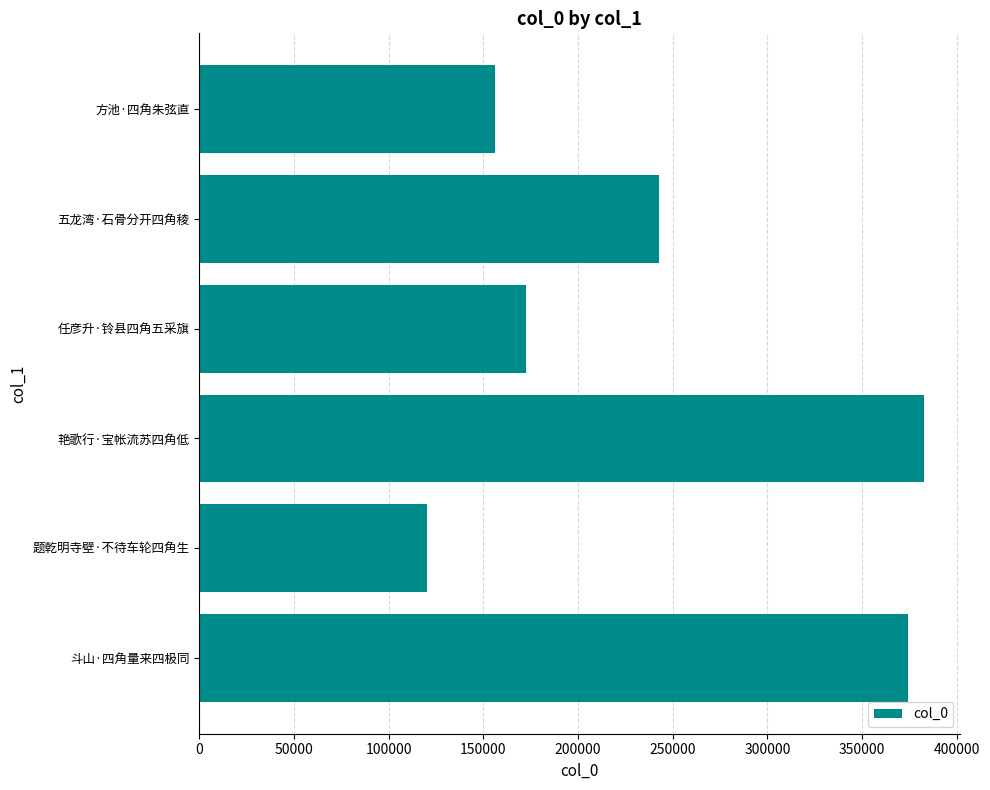

What is the greatest value displayed?

382677